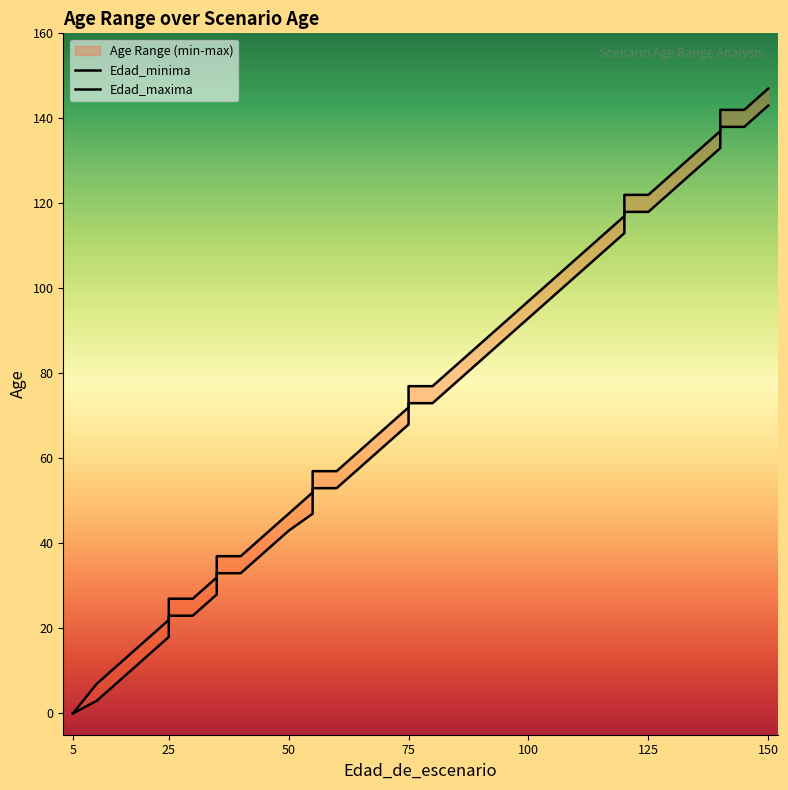

Reading left to right, transcribe all the data shown in this chart.

Edad_minima: 0	0	3	8	13	18	23	23	28	33	33	38	43	47	53	53	58	63	68	73	73	78	83	88	93	98	103	108	113	118	118	123	128	133	138	138	143
Edad_maxima: 0	0	7	12	17	22	27	27	32	37	37	42	47	52	57	57	62	67	72	77	77	82	87	92	97	102	107	112	117	122	122	127	132	137	142	142	147